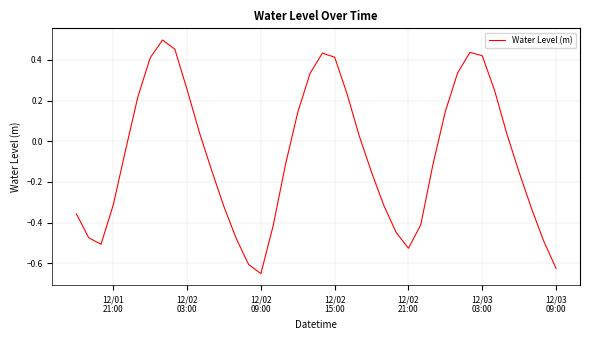

What is the difference between the maximum and minimum values?

1.1